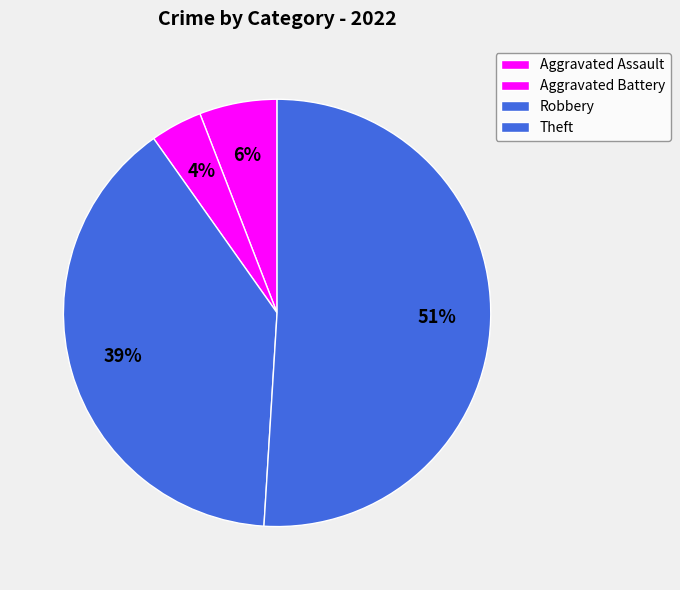

To the nearest percent, what portion does Theft represent?

51%